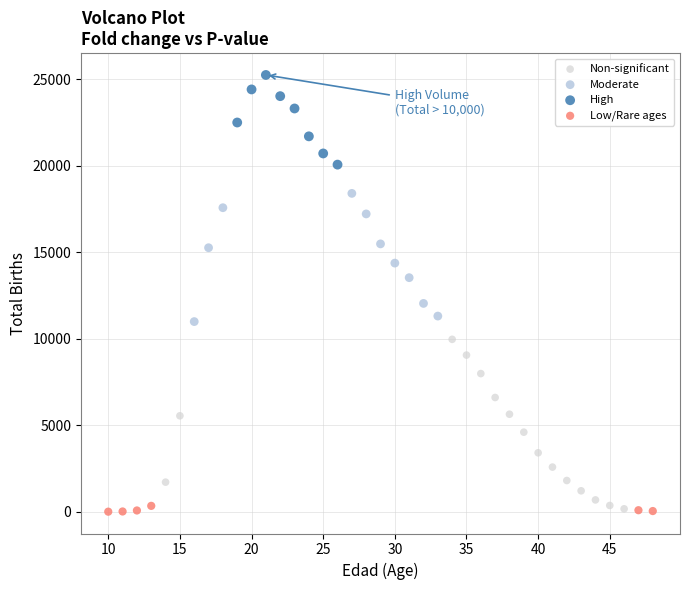

Which series reaches the maximum Y coordinate?

High